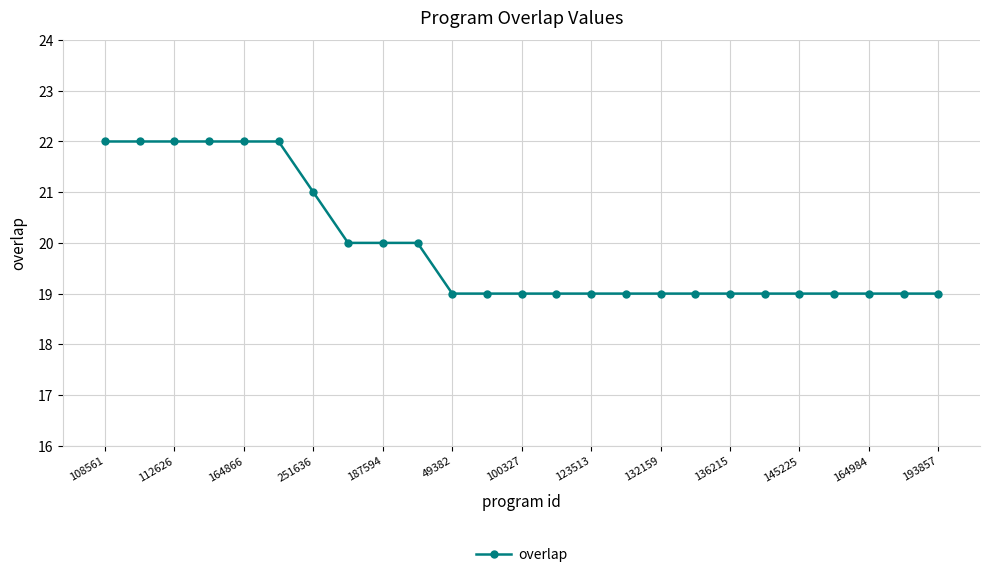

What is the sum of all values?

498